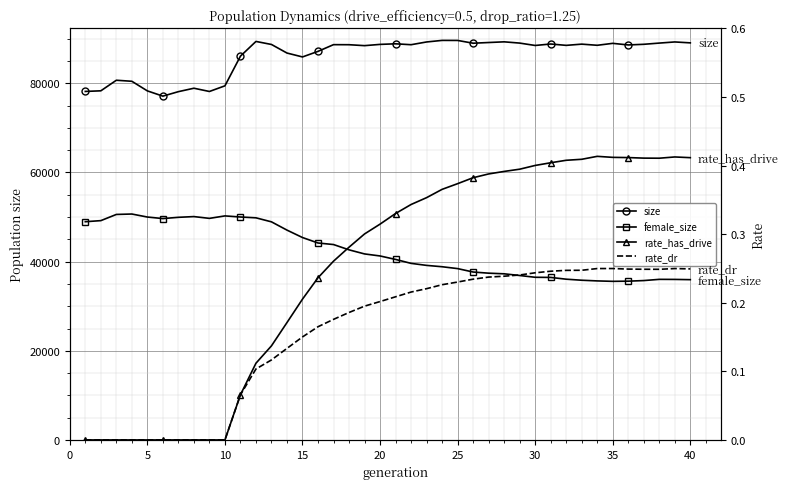

Is the value of size at 16 greater than the value of female_size at 36?

Yes